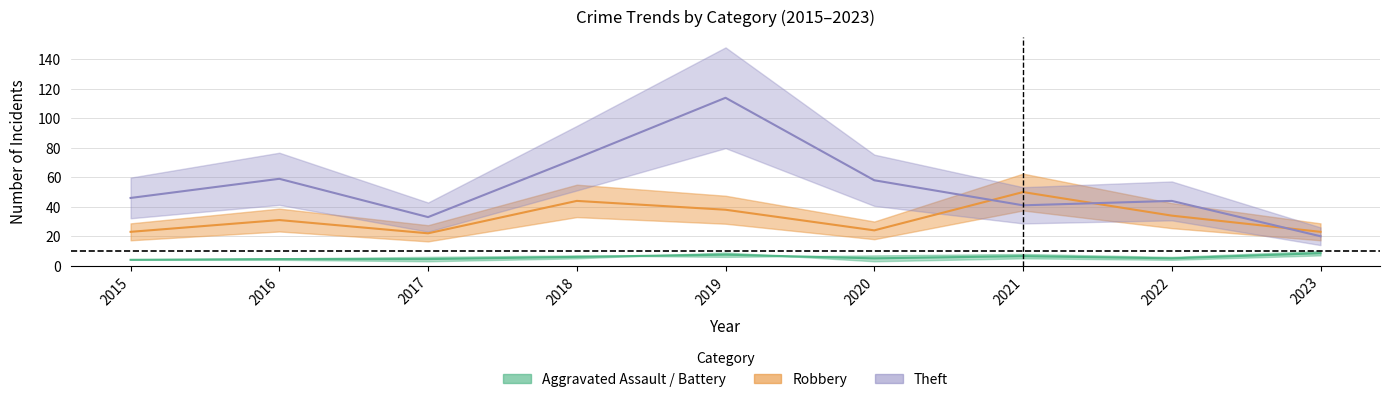

Which has a higher value, 2016 or 2018?

2018